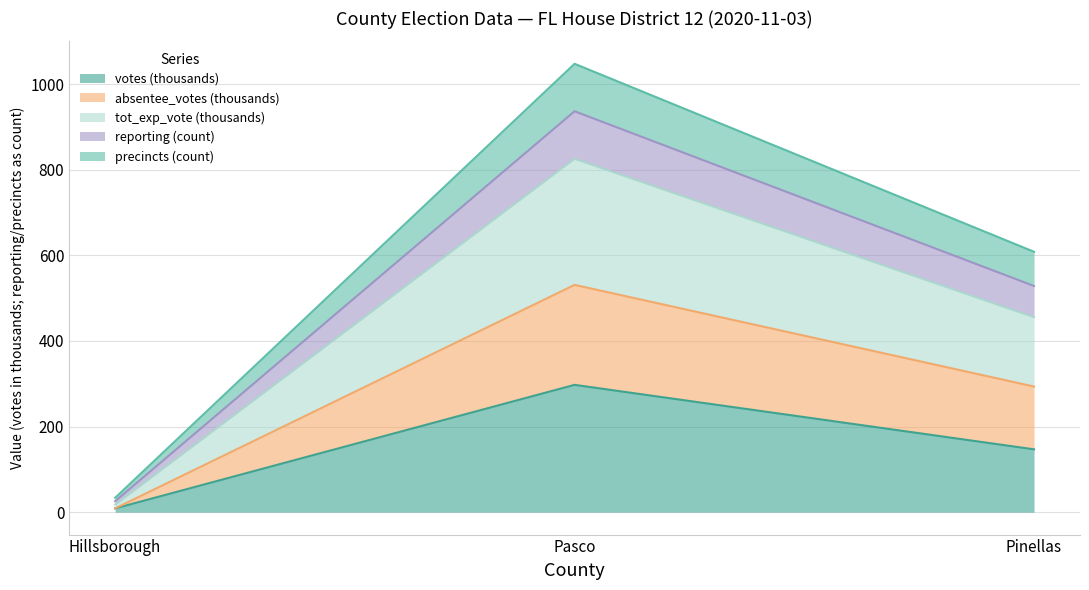

How many values in the votes series are below 146?

1